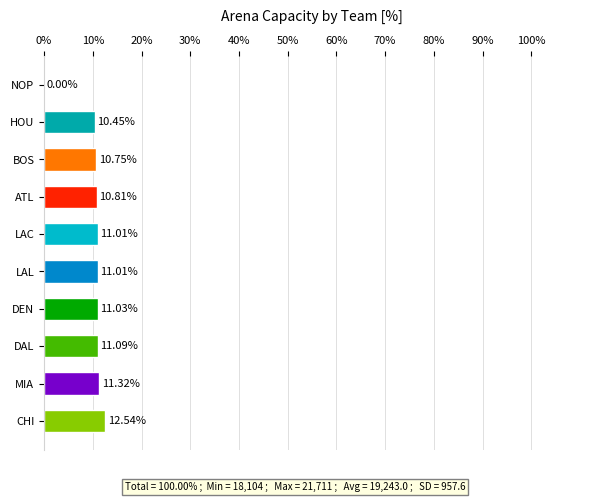

Which category has the highest value across all series?

CHI